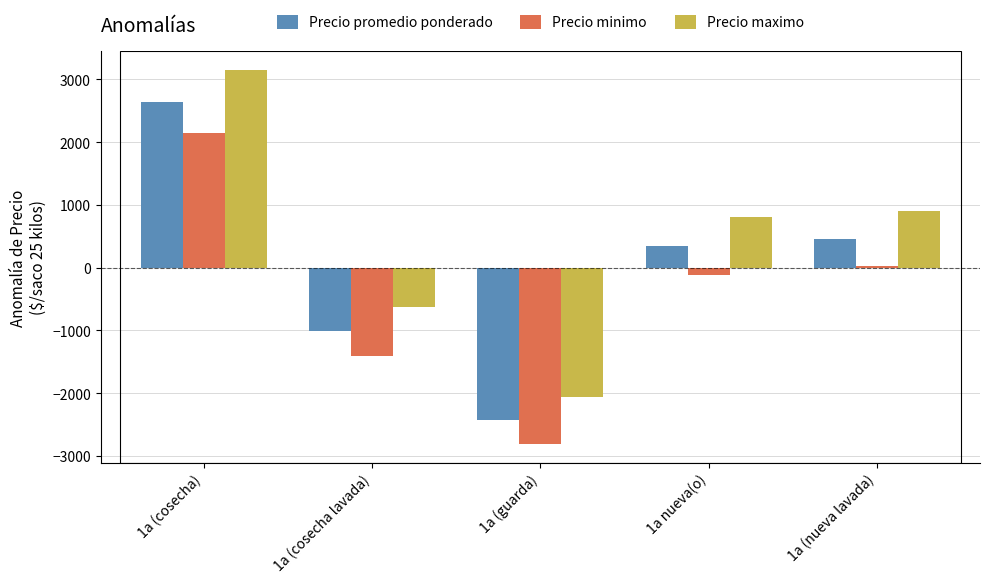

How many values in the Precio promedio ponderado series are below 349?

2